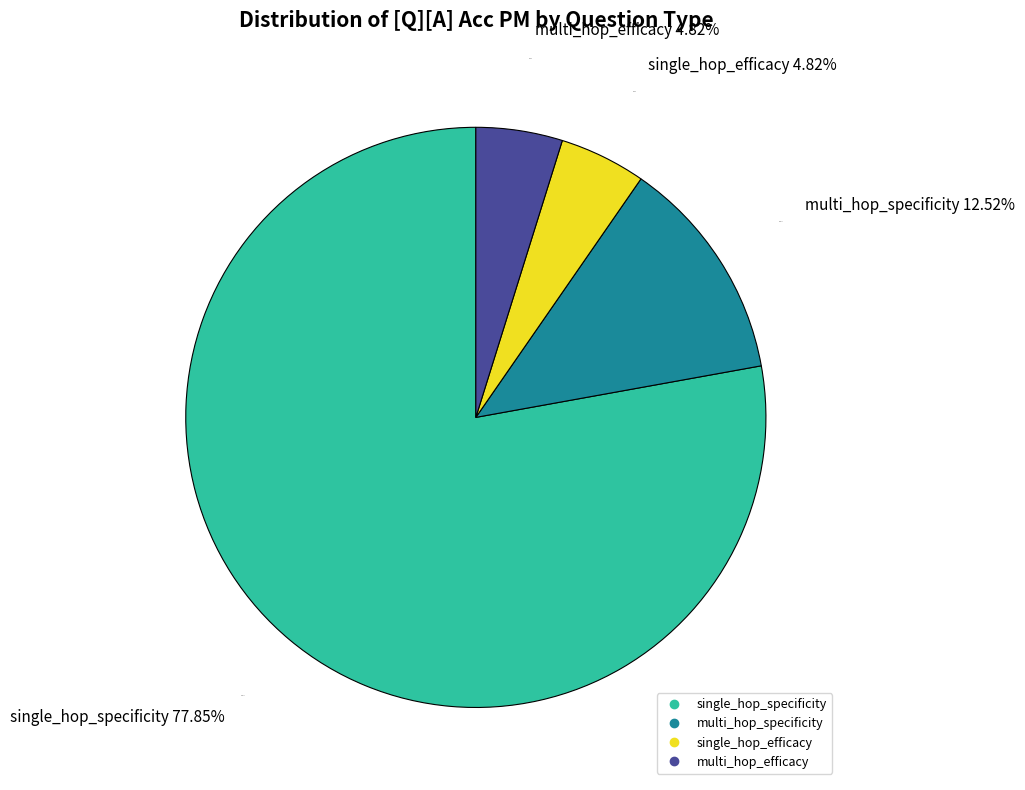

True or false: multi_hop_efficacy accounts for 1% of the total.

False